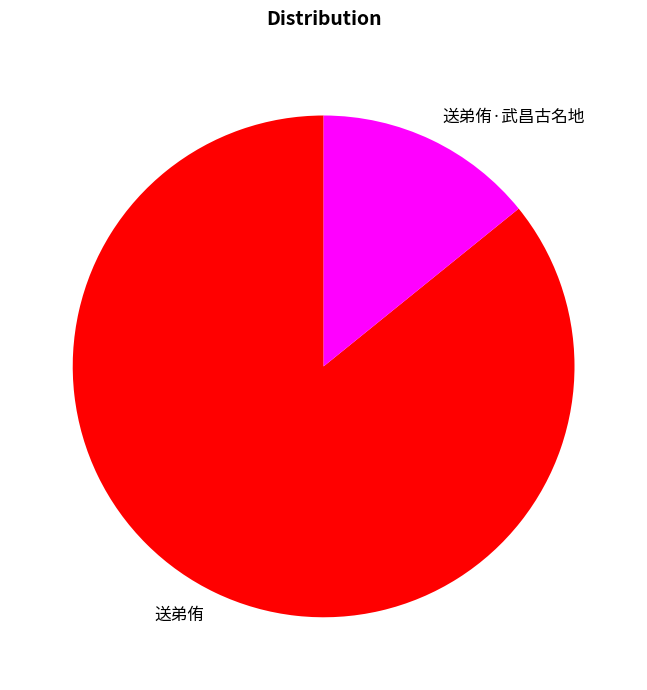

Between 送弟侑·武昌古名地 and 送弟侑, which is larger?

送弟侑